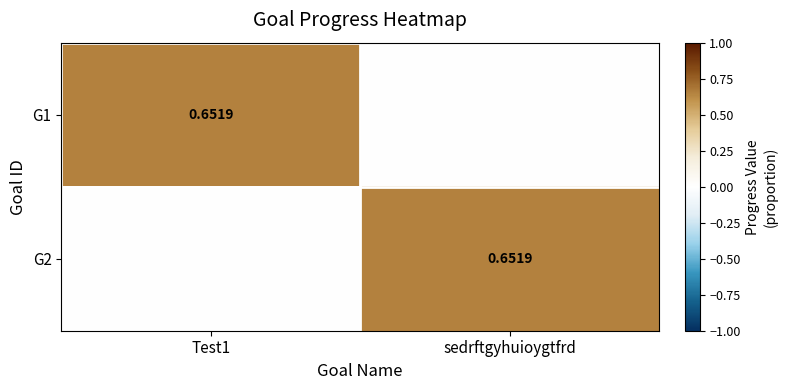

The G1 series shows 0.3 at sedrftgyhuioygtfrd. True or false?

False